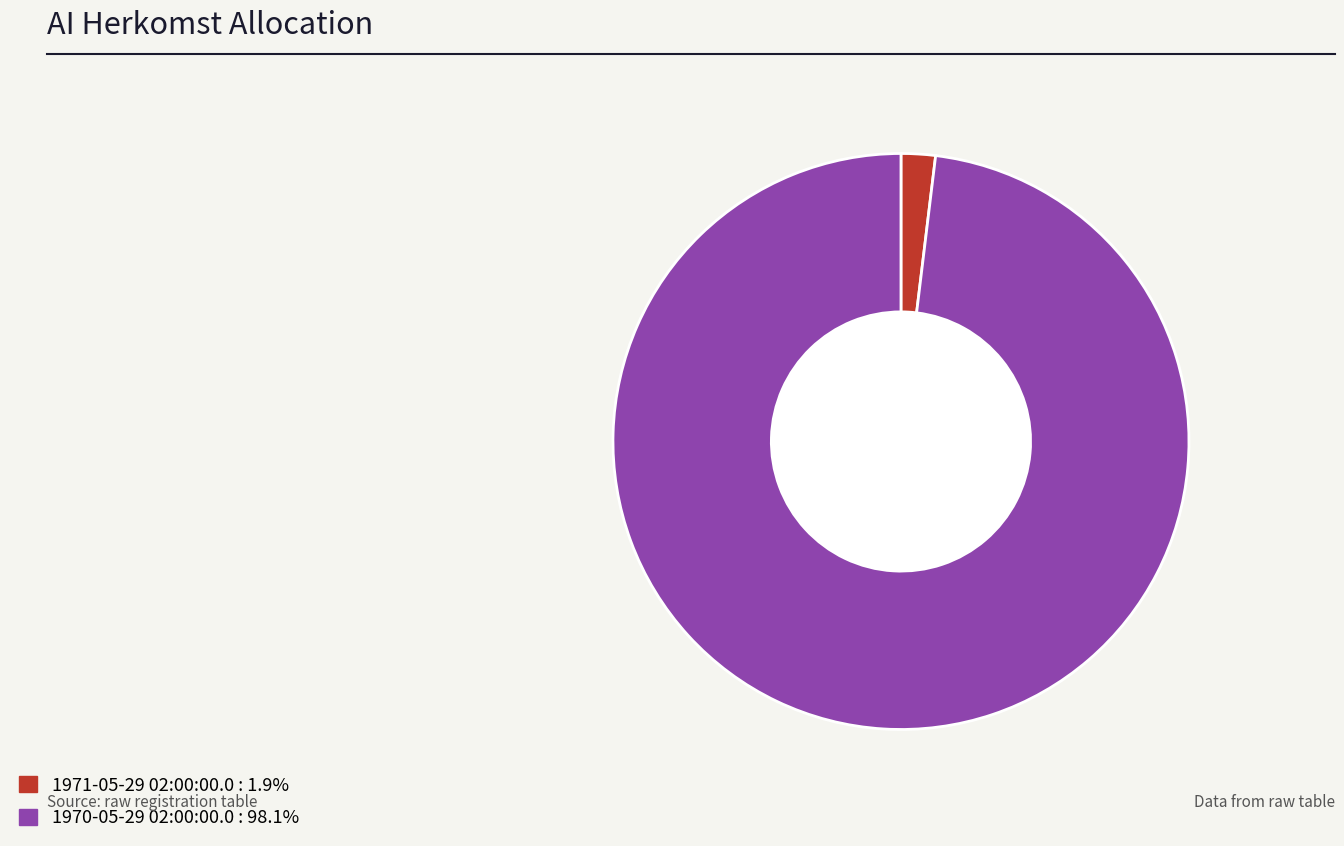

Is there a majority slice in this chart?

Yes